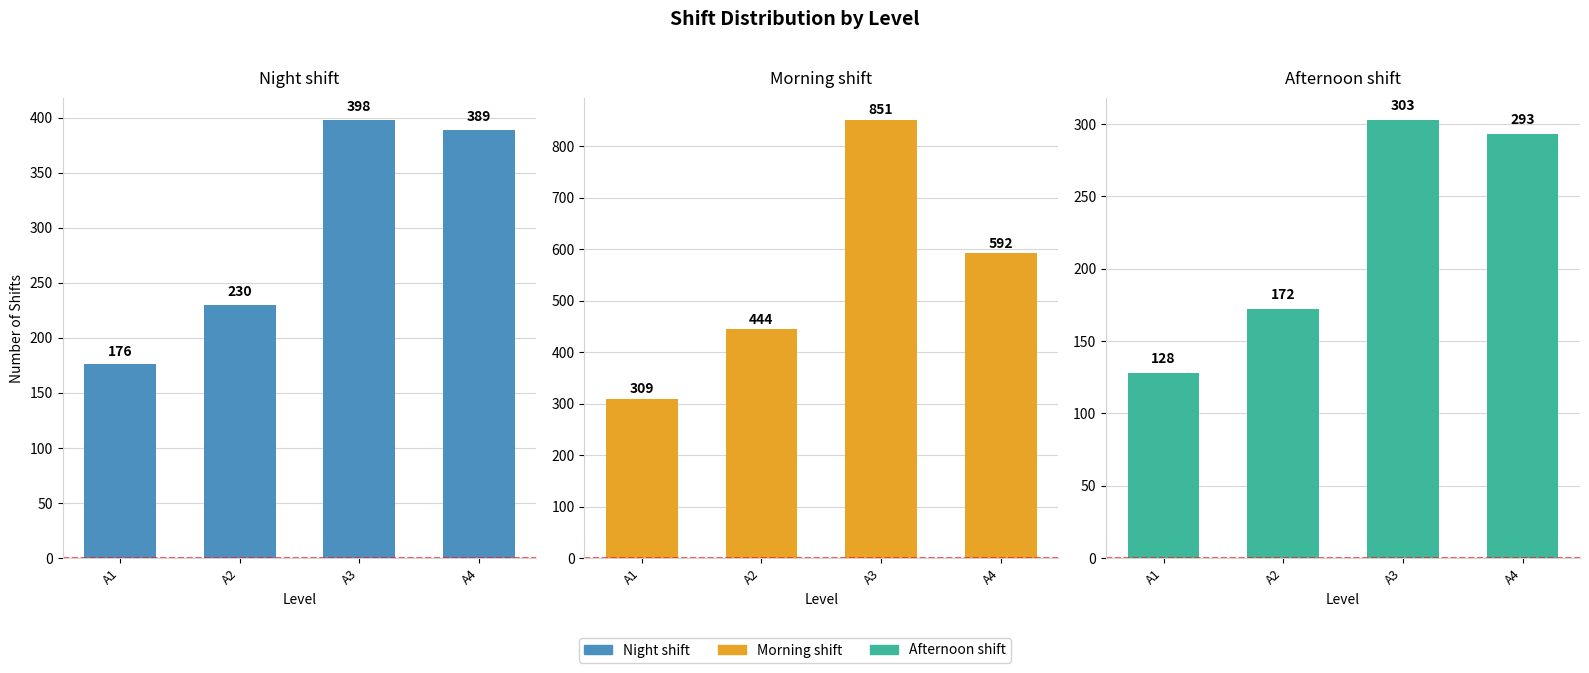

How many bars are there in each group?

3